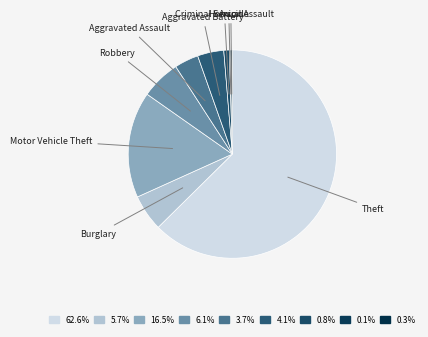

Approximately how many times larger is the value at Burglary compared to Robbery?

0.9